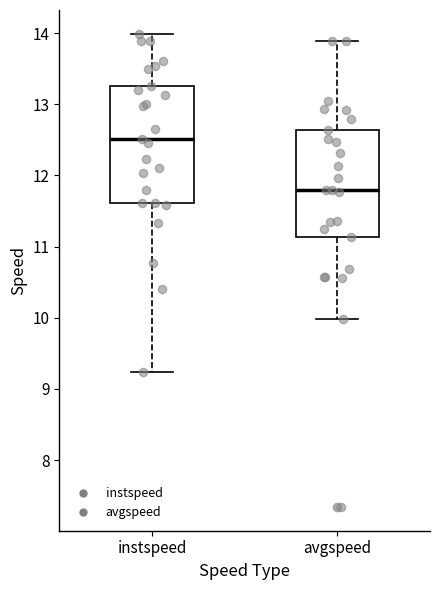

Reading left to right, read every box against the y-axis: the position of its median line, the range the box covers, and the ends of its whiskers. The values are not printed on the chart, so give them approximately, as read against the axis.

instspeed: median 12.5, box 11.6 to 13.3, whiskers 9.2 to 14.0
avgspeed: median 11.8, box 11.1 to 12.6, whiskers 10.0 to 13.9